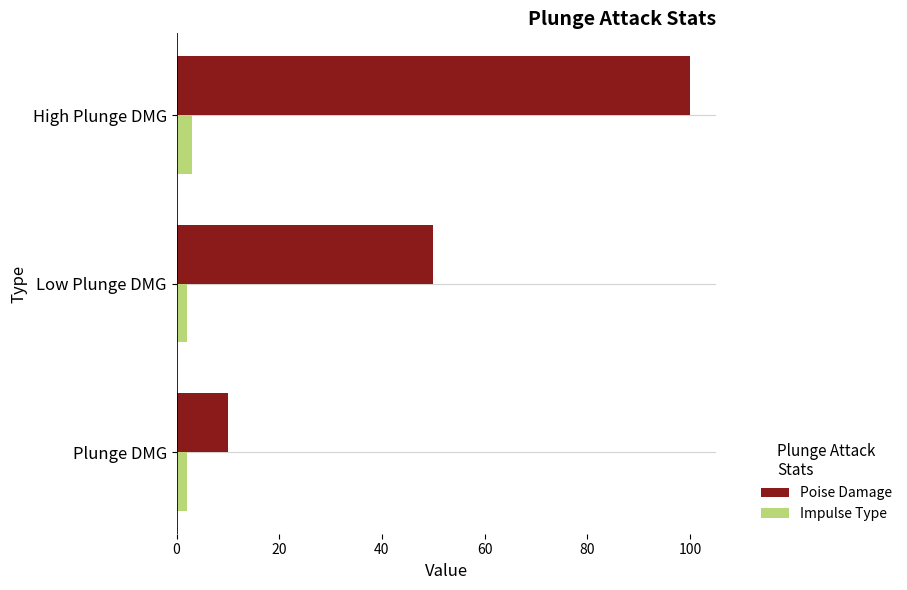

What is the minimum value for Poise Damage?

10